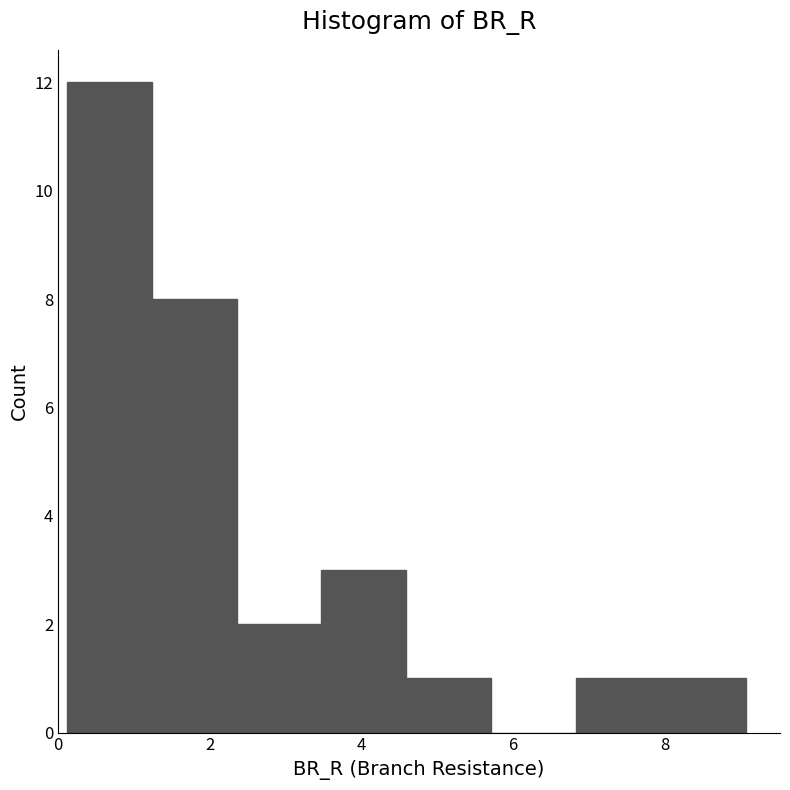

What is the height of the bar covering 0.2 to 1.2 on the x-axis? Neither the bar edges nor the heights are printed on the chart, so give them approximately, as read against the axes.

12